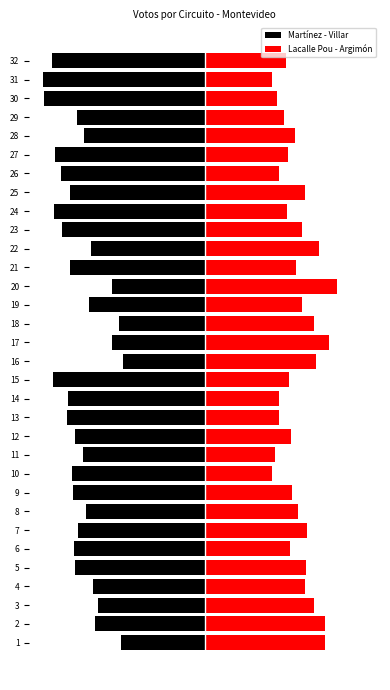

What is the difference between the maximum and minimum values in the Martínez - Villar series?

114